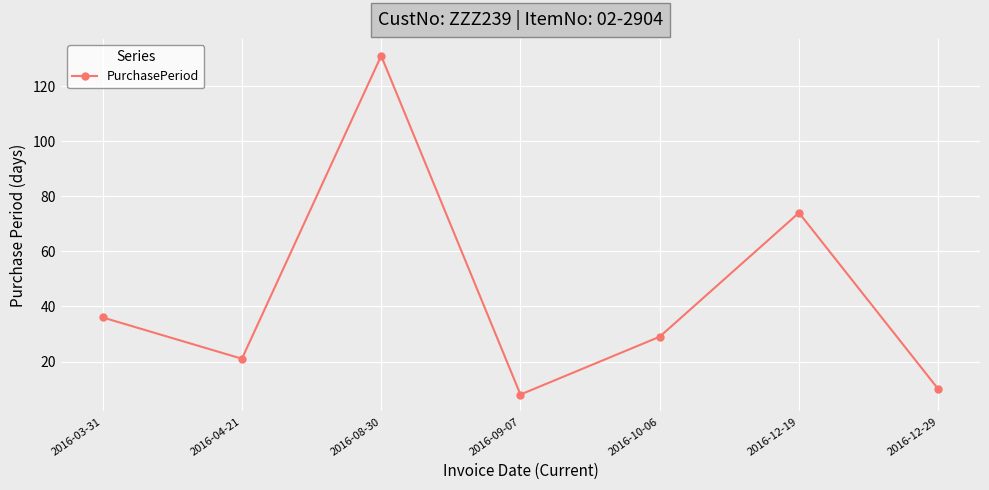

Count the number of data series in this chart.

1